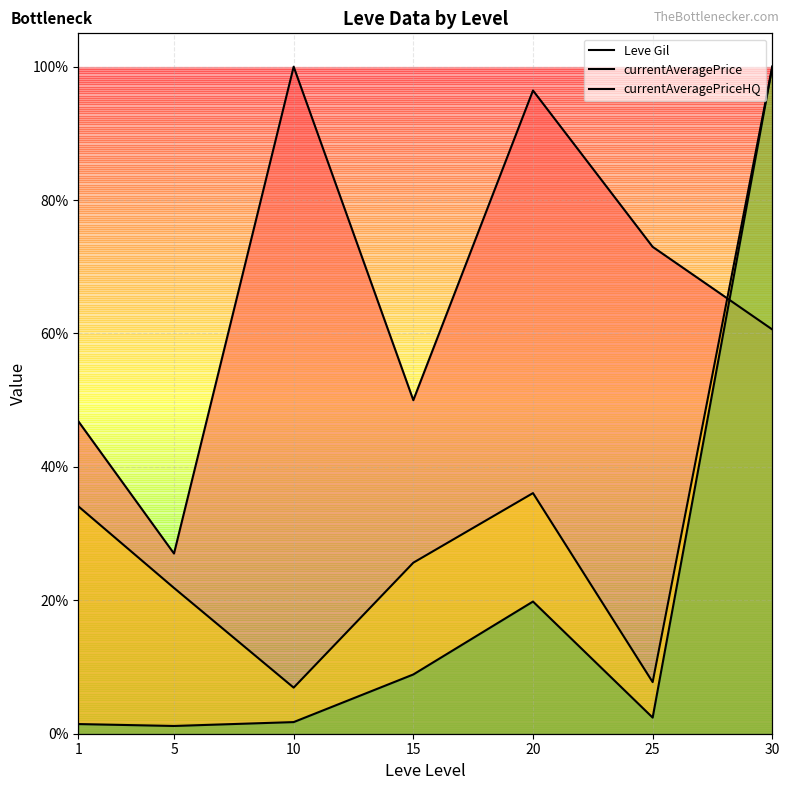

Where is the first local minimum for currentAveragePriceHQ?

5